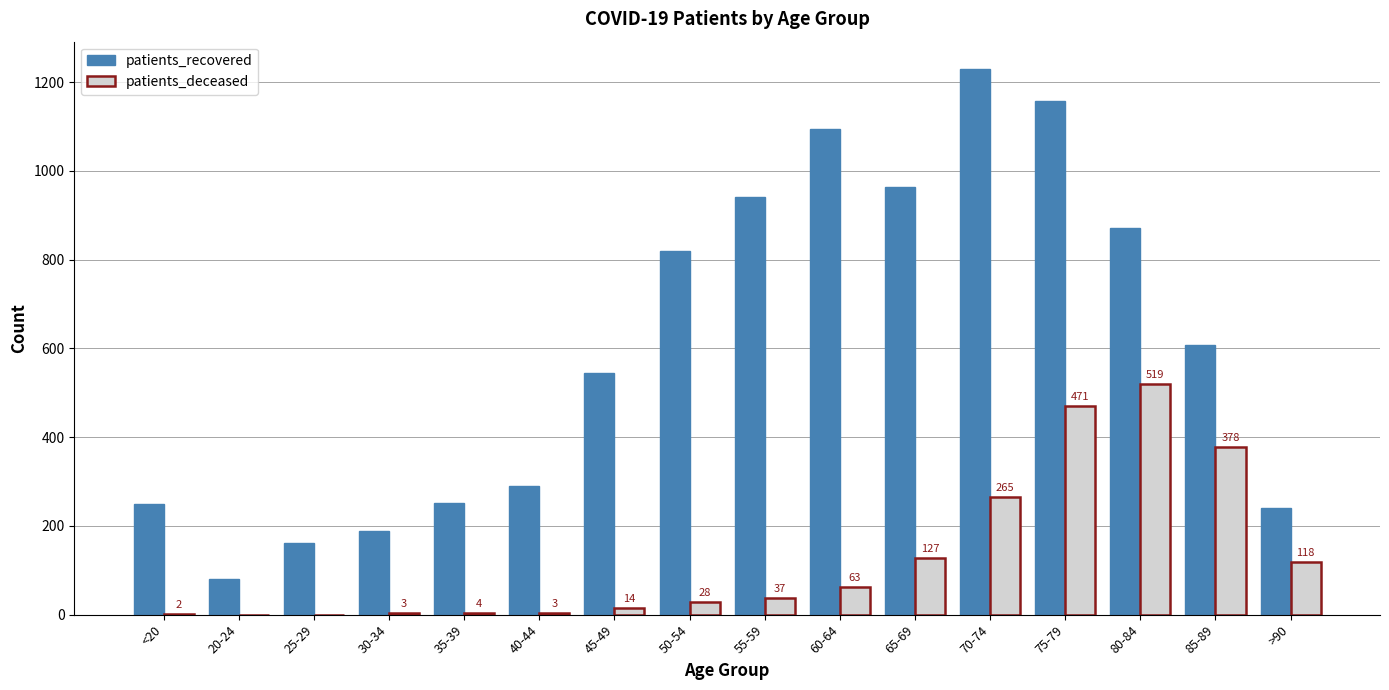

The patients_recovered series shows 1944 at 70-74. True or false?

False